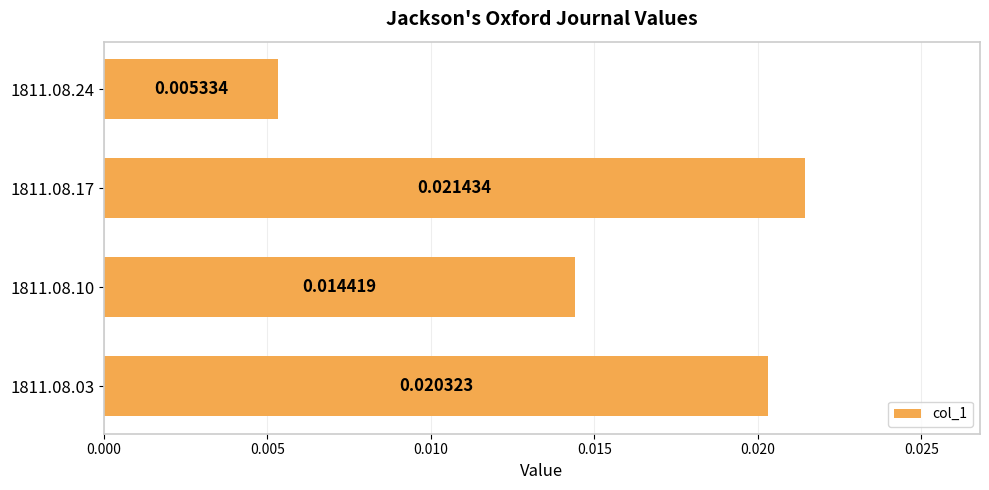

List the labels in order of value, largest first.

1811.08.17, 1811.08.03, 1811.08.10, 1811.08.24